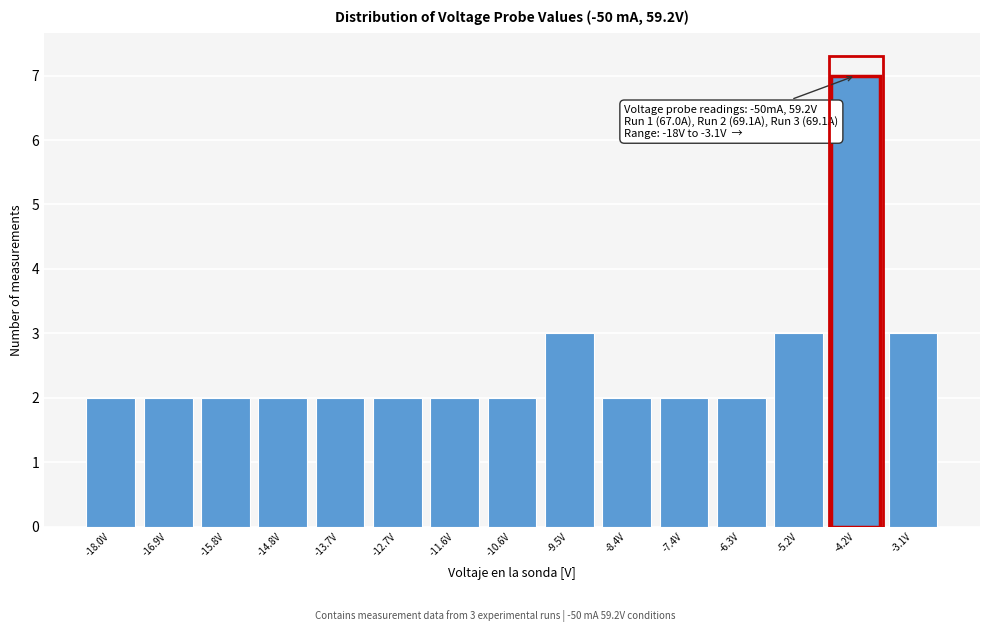

Which range on the x-axis has the tallest bar?

-4.72 to -3.66